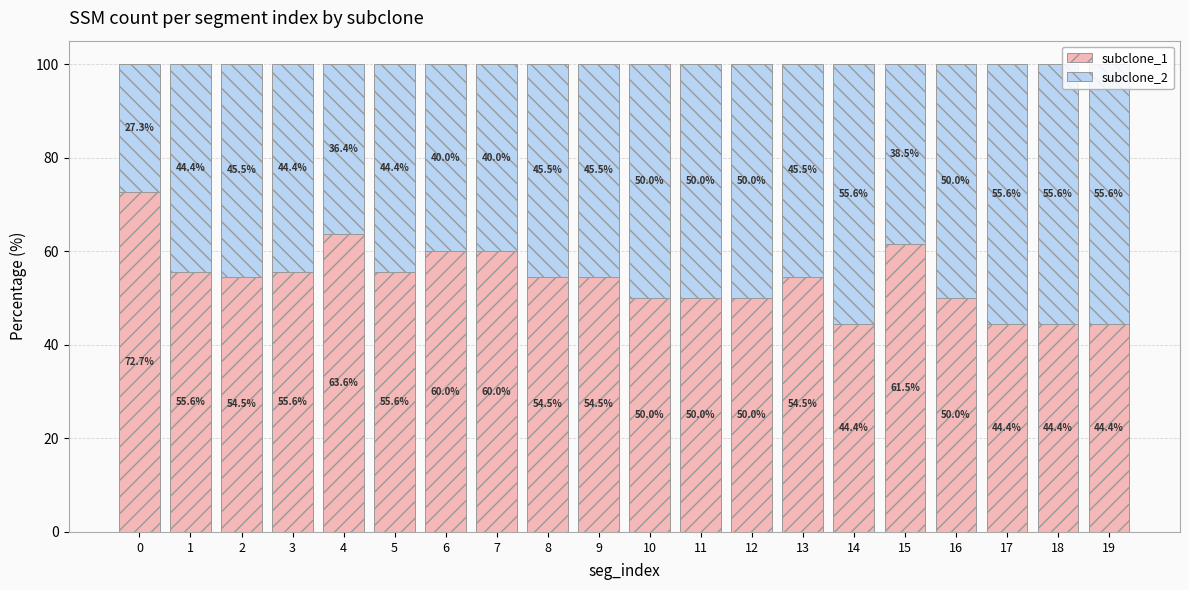

What is the lowest value of the subclone_1 series?

44.4